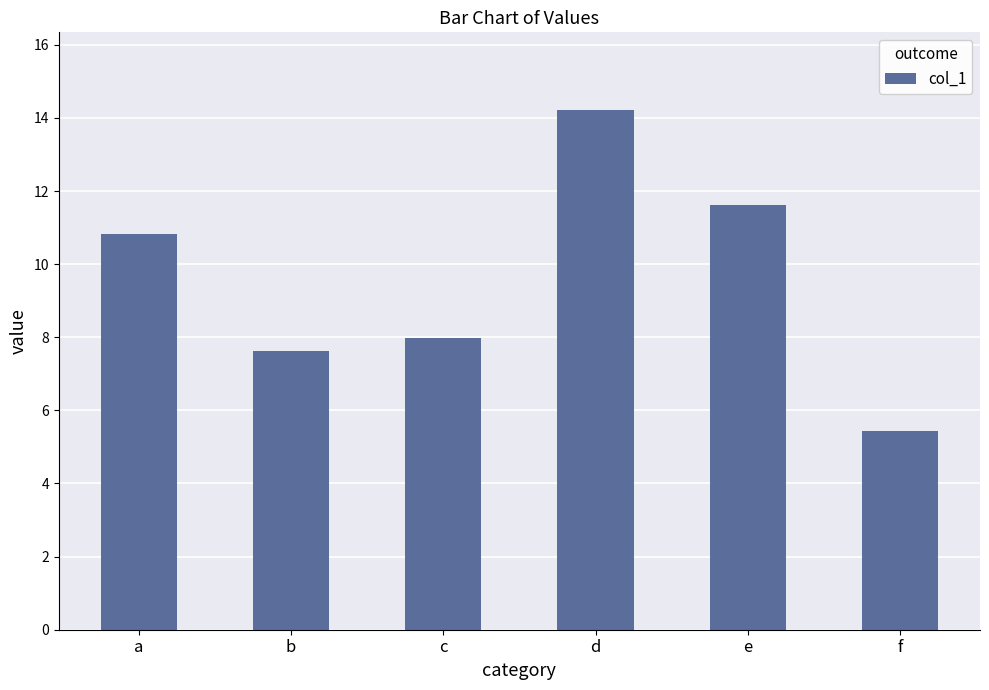

Read the value at c.

8.0